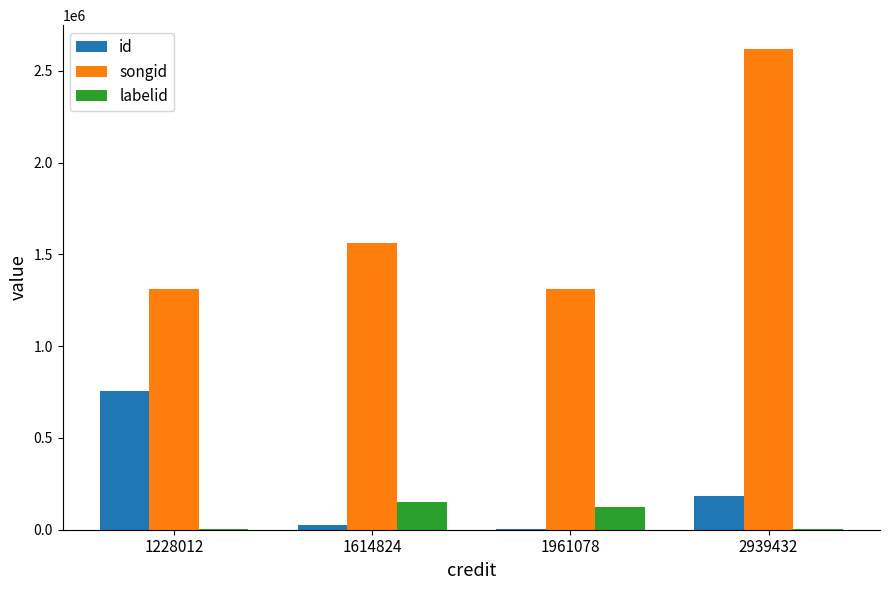

What is the sum of the labelid values at 1961078 and 1614824?

276069